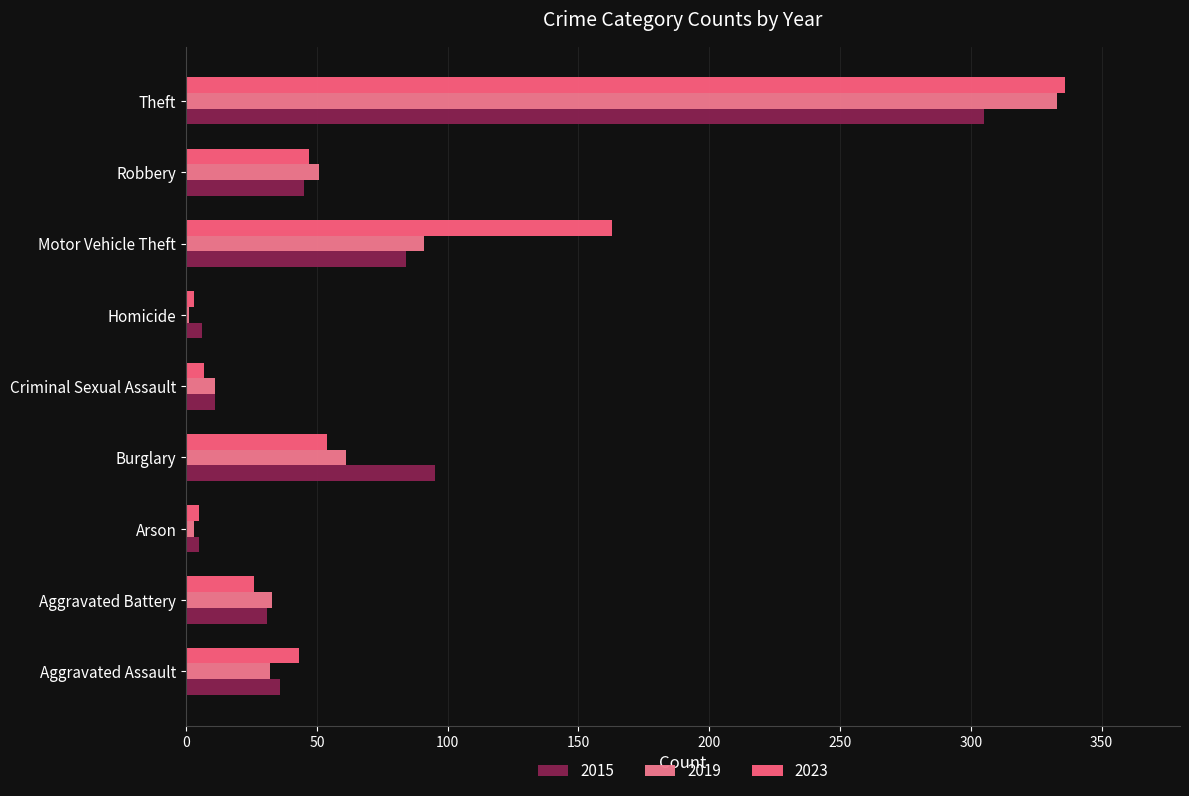

What is the difference between the highest and lowest values at Criminal Sexual Assault?

4